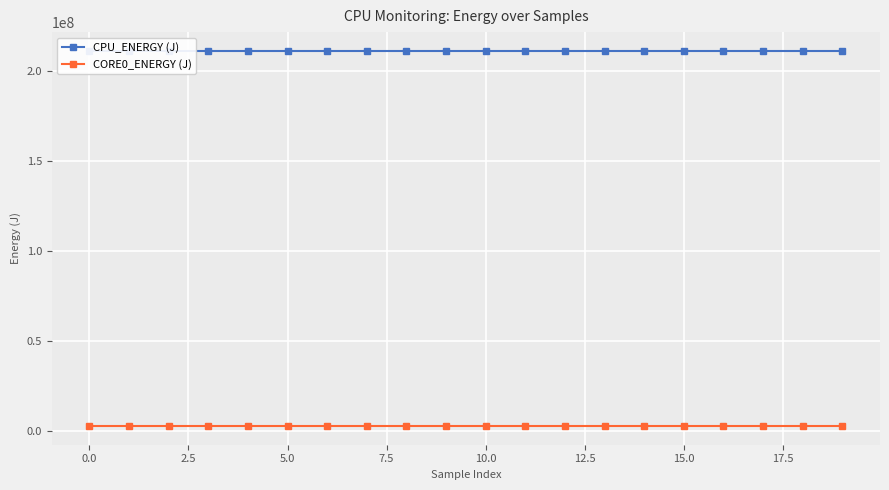

True or false: CORE0_ENERGY (J) has a value of 720847.5 at 19.

False